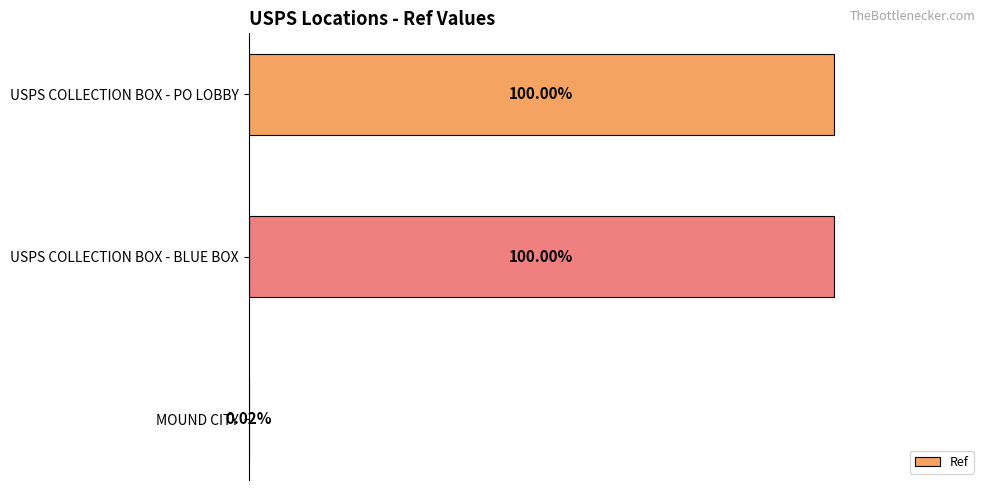

What is the difference between the maximum and minimum values?

5763226071